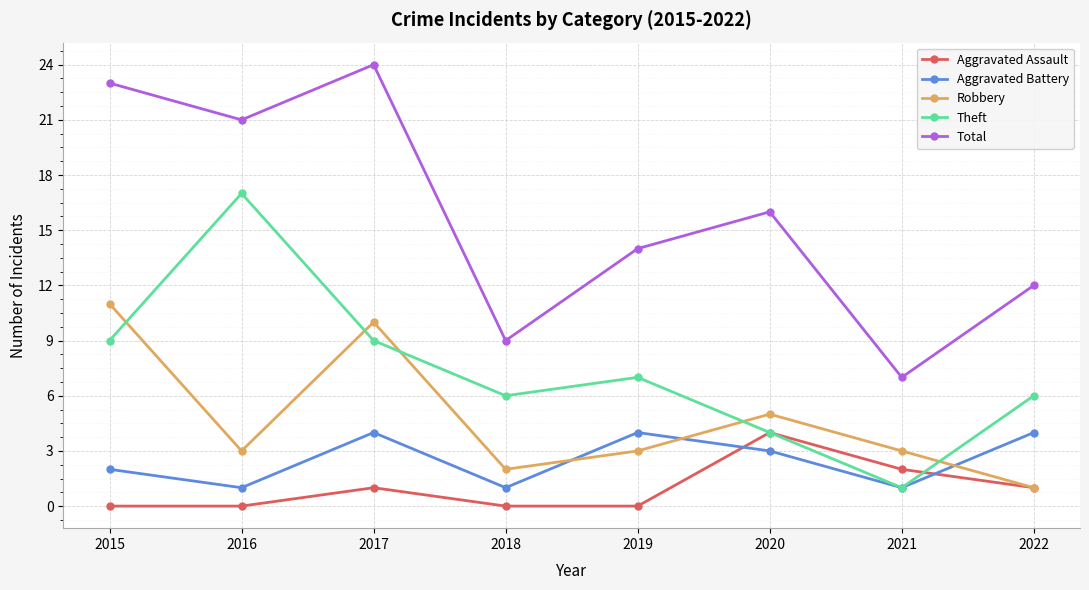

What is the value of the Aggravated Battery point at the 6th from the left?

3